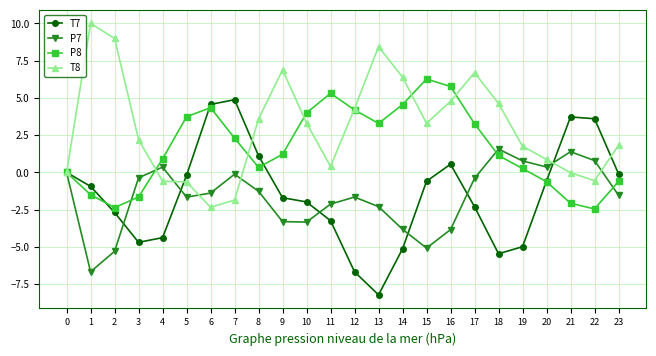

What is the minimum value shown in the chart?

-8.2